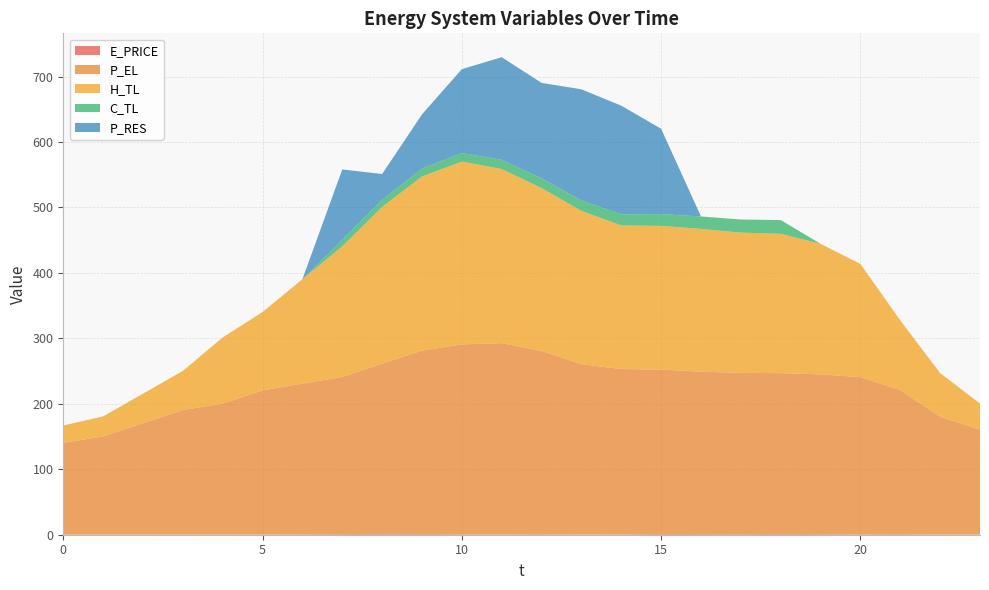

Reading right to left, extract all data points from this chart.

E_PRICE: 0.4	0.4	1.0	0.8	1.0	1.2	0.9	1.1	1.2	0.7	0.6	0.9	0.7	0.7	1.2	1.3	1.0	0.8	0.5	0.3	0.5	0.3	0.1	0.4
P_EL: 160.0	180.0	220.0	240.0	244.0	245.6	246.4	248.0	251.2	252.4	260.0	280.0	292.0	290.0	280.0	260.0	240.0	230.0	220.0	200.0	190.0	169.9	150.0	140.0
H_TL: 40.0	66.5	106.4	172.9	199.5	212.9	214.2	218.2	219.5	219.5	234.1	248.7	266.0	279.4	266.0	239.4	199.6	159.6	119.7	101.1	59.9	45.2	30.6	26.6
C_TL: 0.0	0.0	0.0	0.0	0.0	21.0	20.0	19.0	18.0	17.0	16.0	15.0	14.0	13.0	12.0	11.0	10.0	0.0	0.0	0.0	0.0	0.0	0.0	0.0
P_RES: 0.0	0.0	0.0	0.0	0.0	0.0	0.0	0.0	130.4	165.9	169.7	145.7	156.8	128.2	82.8	39.3	107.5	0.0	0.0	0.0	0.0	0.0	0.0	0.0